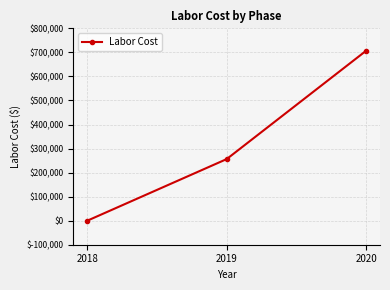

Reading left to right, what are all the values shown in this chart?

2018=0.0	2019=256215.0	2020=706567.5